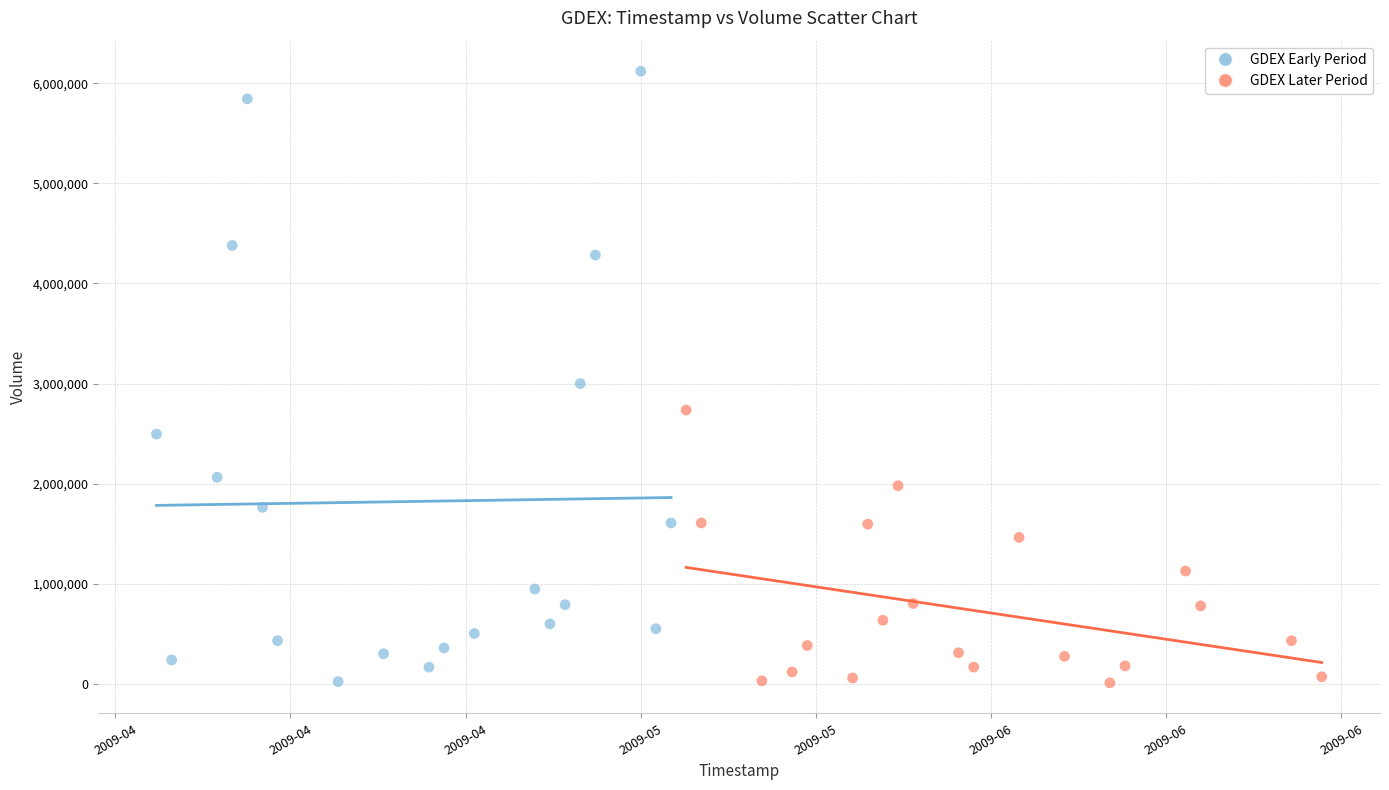

Which series has the widest spread of Y values?

GDEX Early Period